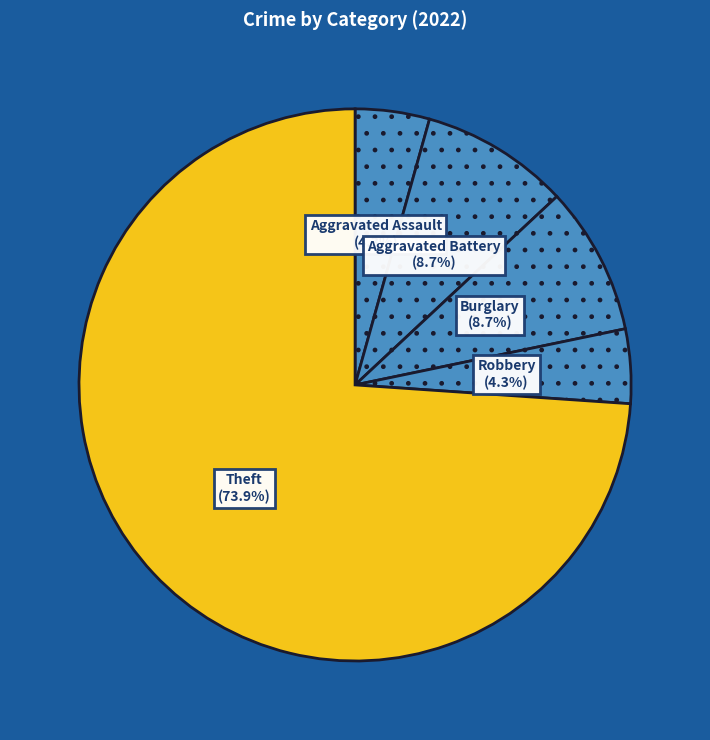

How many slices are in this pie chart?

5